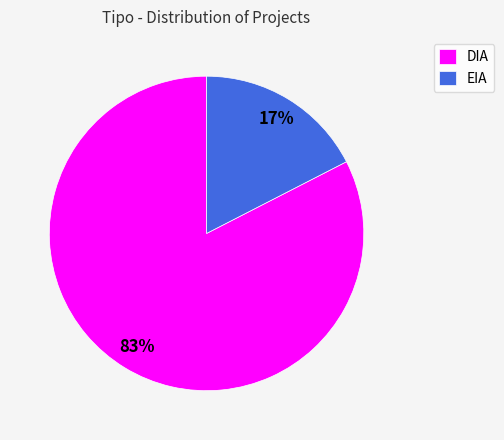

Combined, do EIA and DIA account for over 50%?

Yes